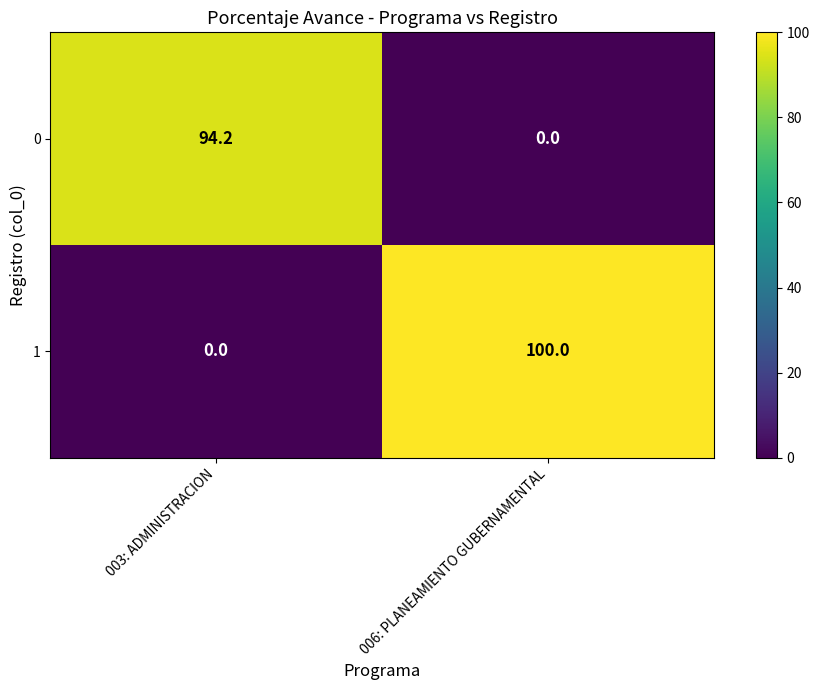

True or false: 0 has a value of 94.2 at 003: ADMINISTRACION.

True